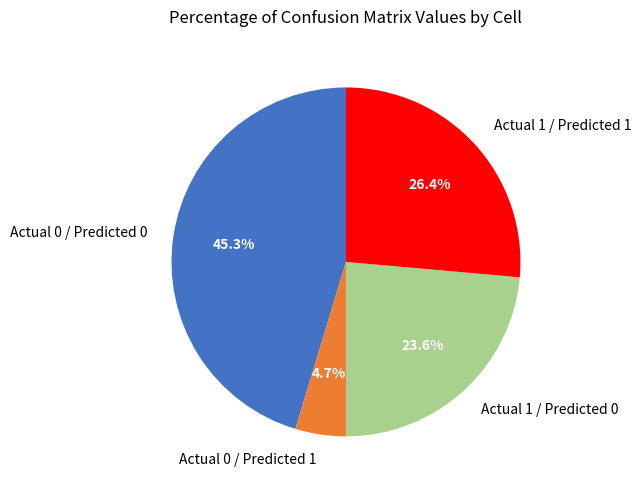

To the nearest percent, what is the average slice percentage?

25%